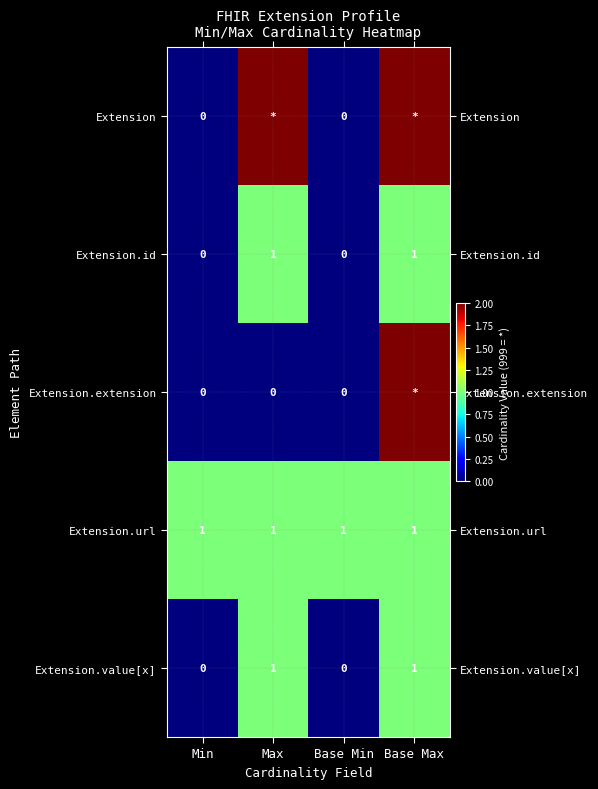

Is it true that Extension.value[x] equals 2 at Max?

False